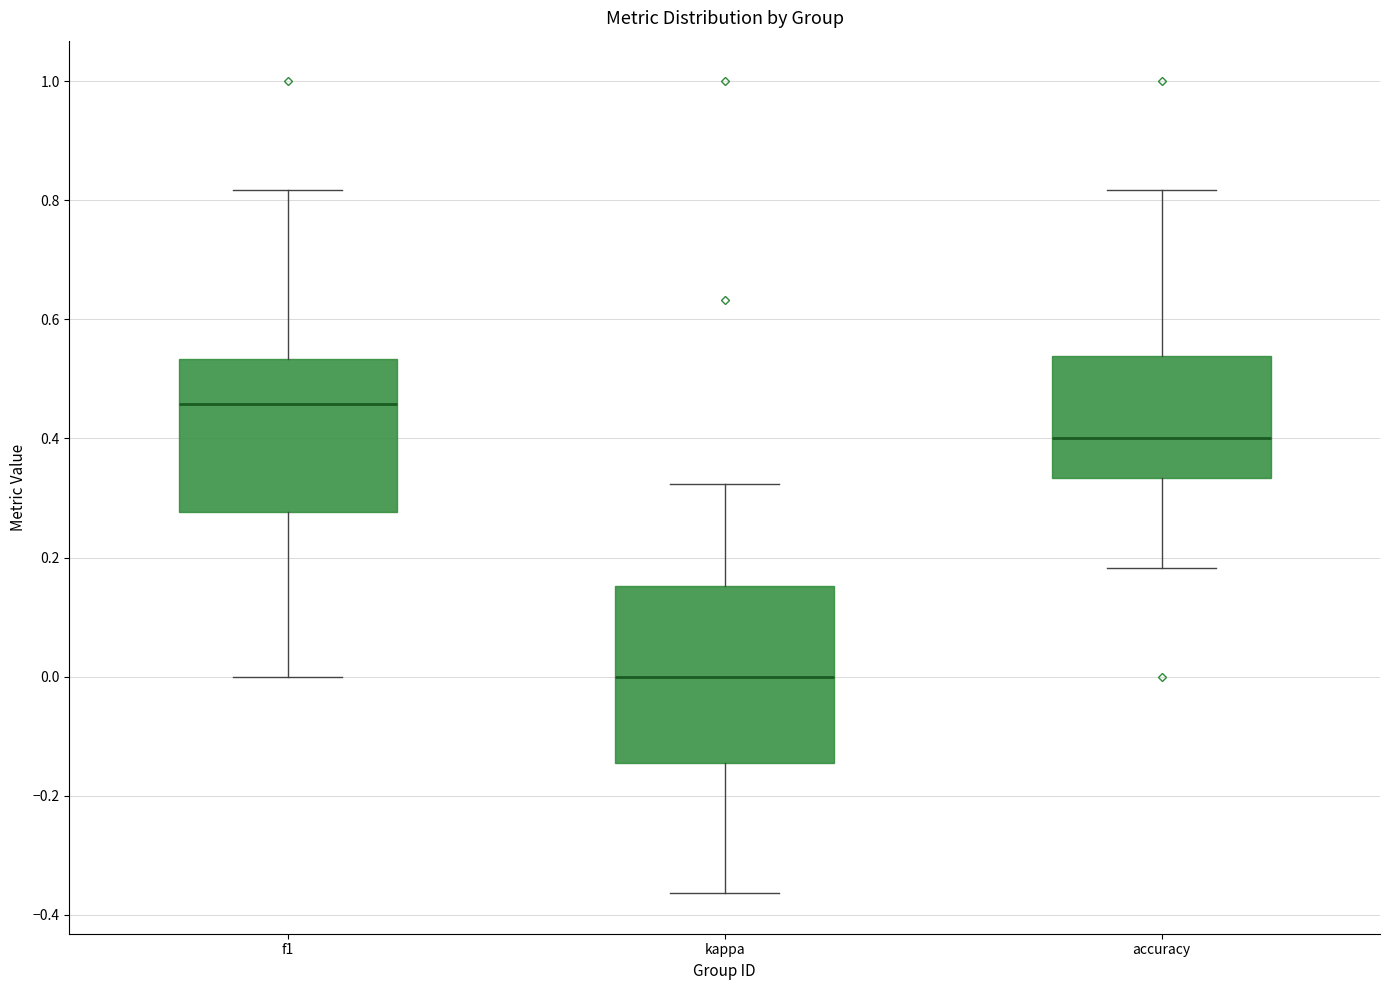

Which box's median line is the highest?

f1